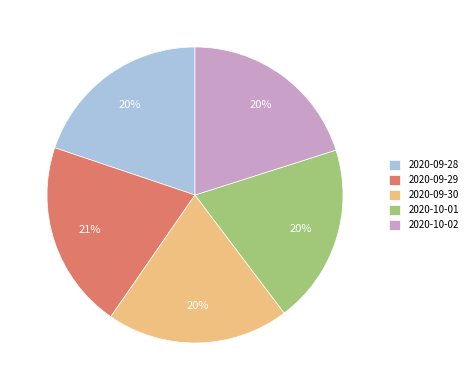

How many segments does this pie chart have?

5